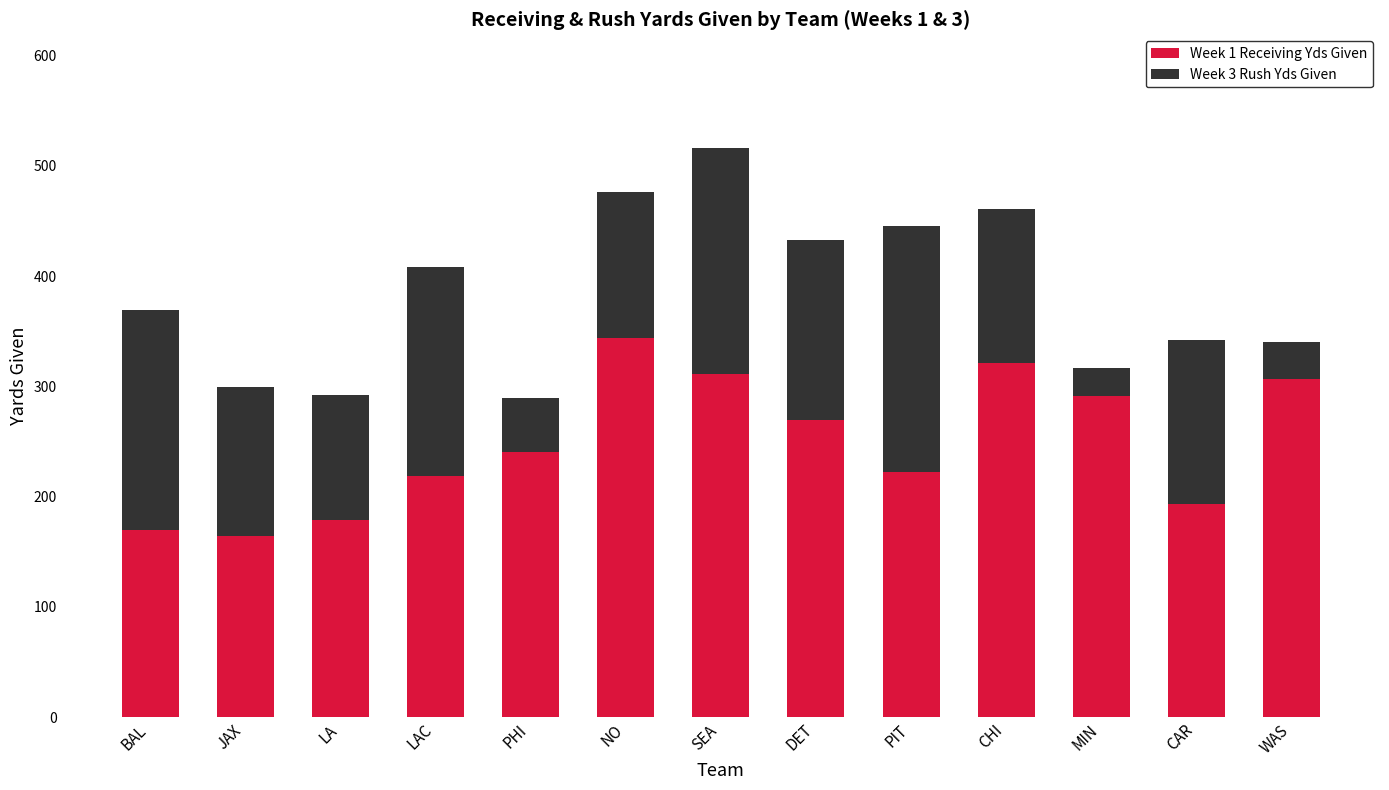

What are all the series names shown in the legend?

Week 1 Receiving Yds Given, Week 3 Rush Yds Given